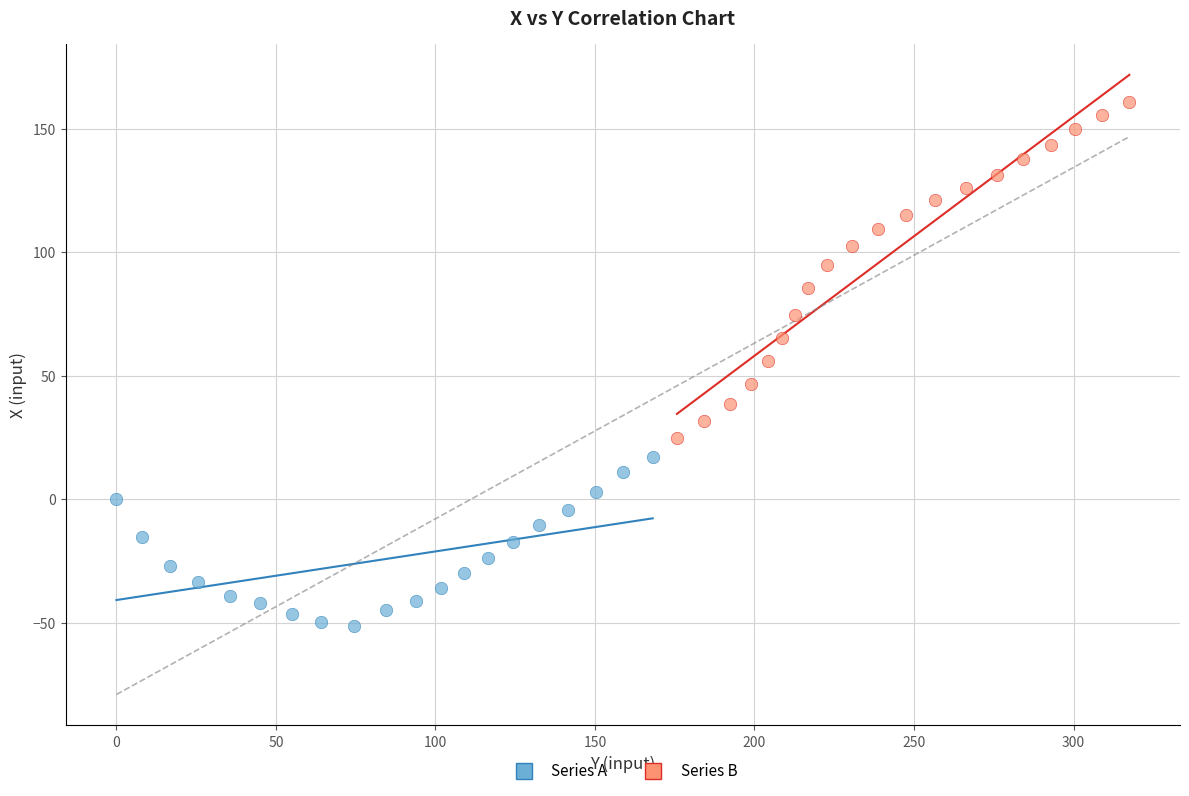

What are all the series names shown in the legend?

Series A, Series B